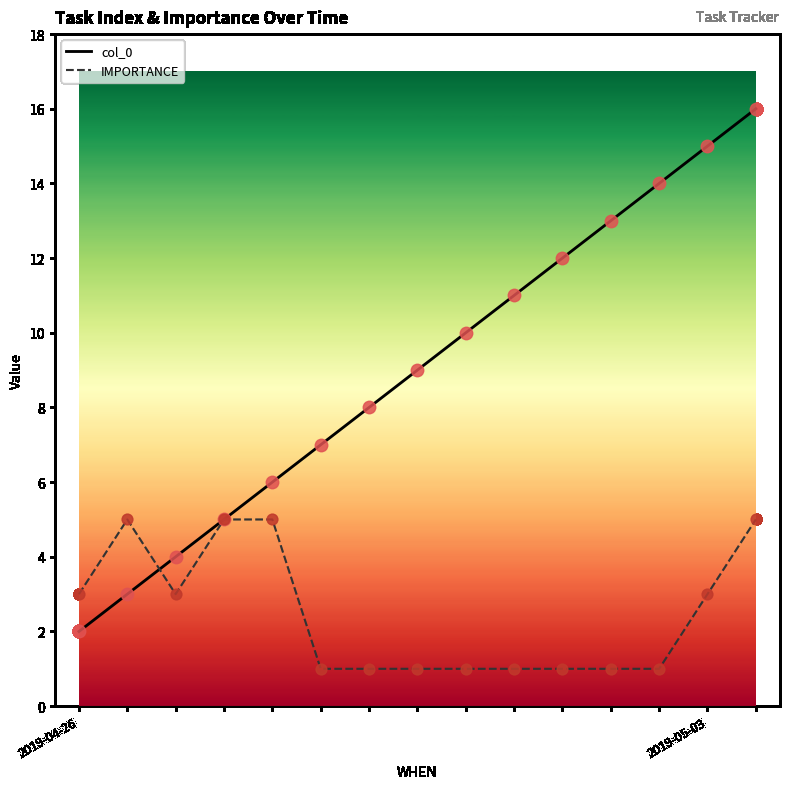

Which series has the largest total across all categories?

col_0